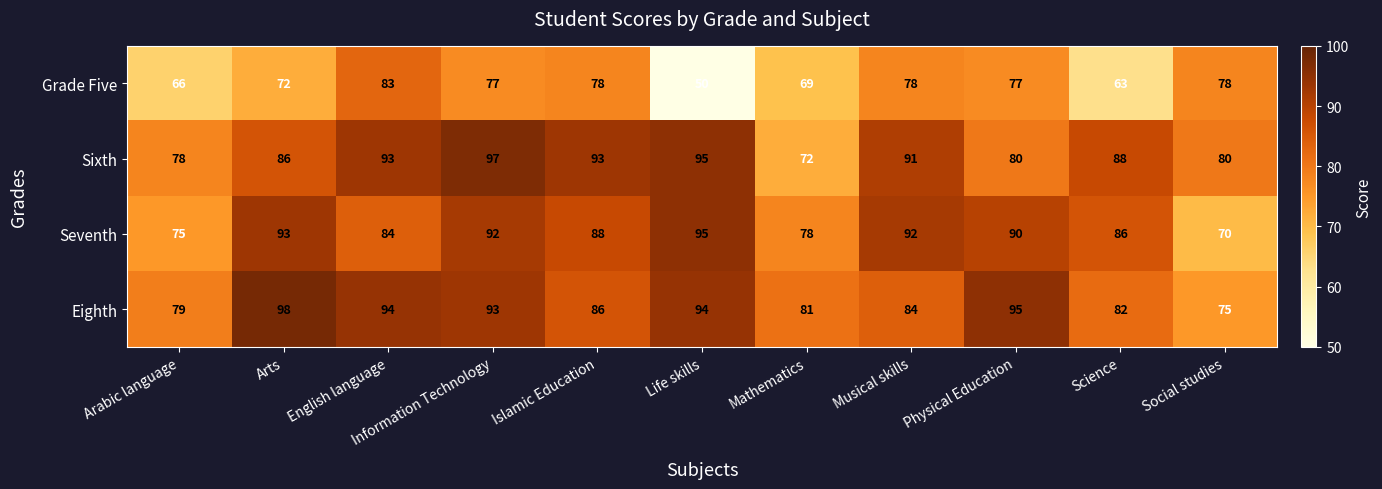

Which category has the highest value across all series?

Arts